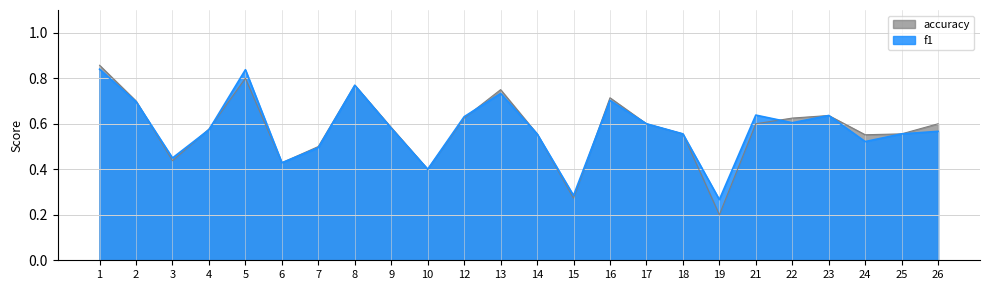

Between which two adjacent categories do accuracy and f1 first intersect?

2 and 3